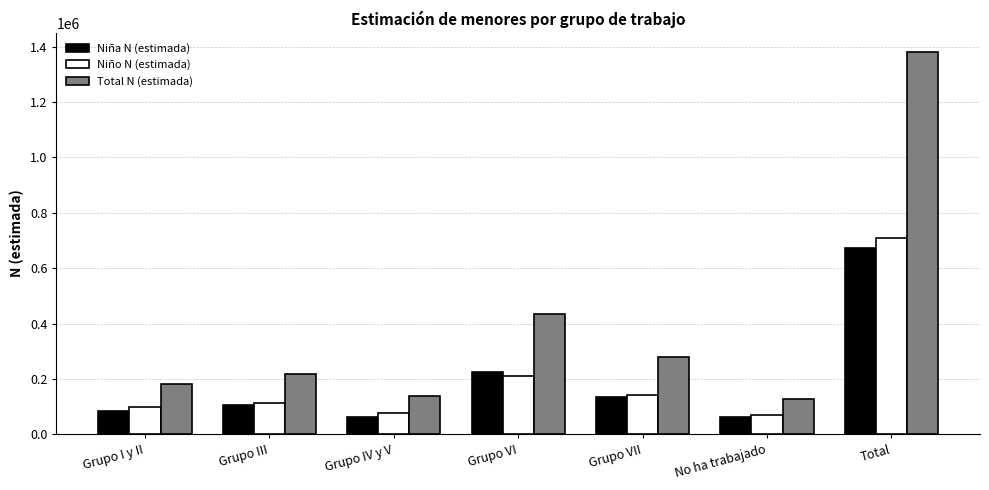

What is the label of the 5th bar from the right?

Grupo IV y V